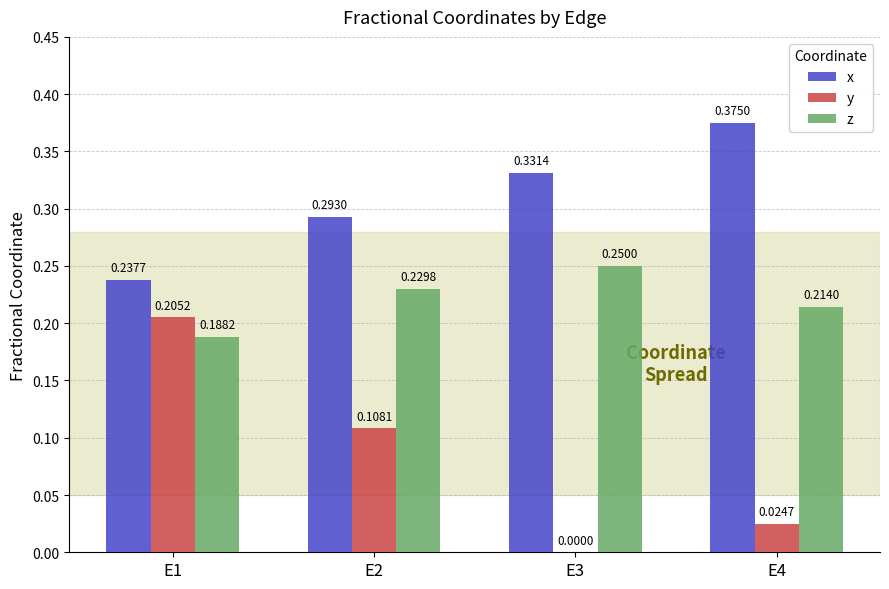

Which series changed the most between E1 and E4?

y